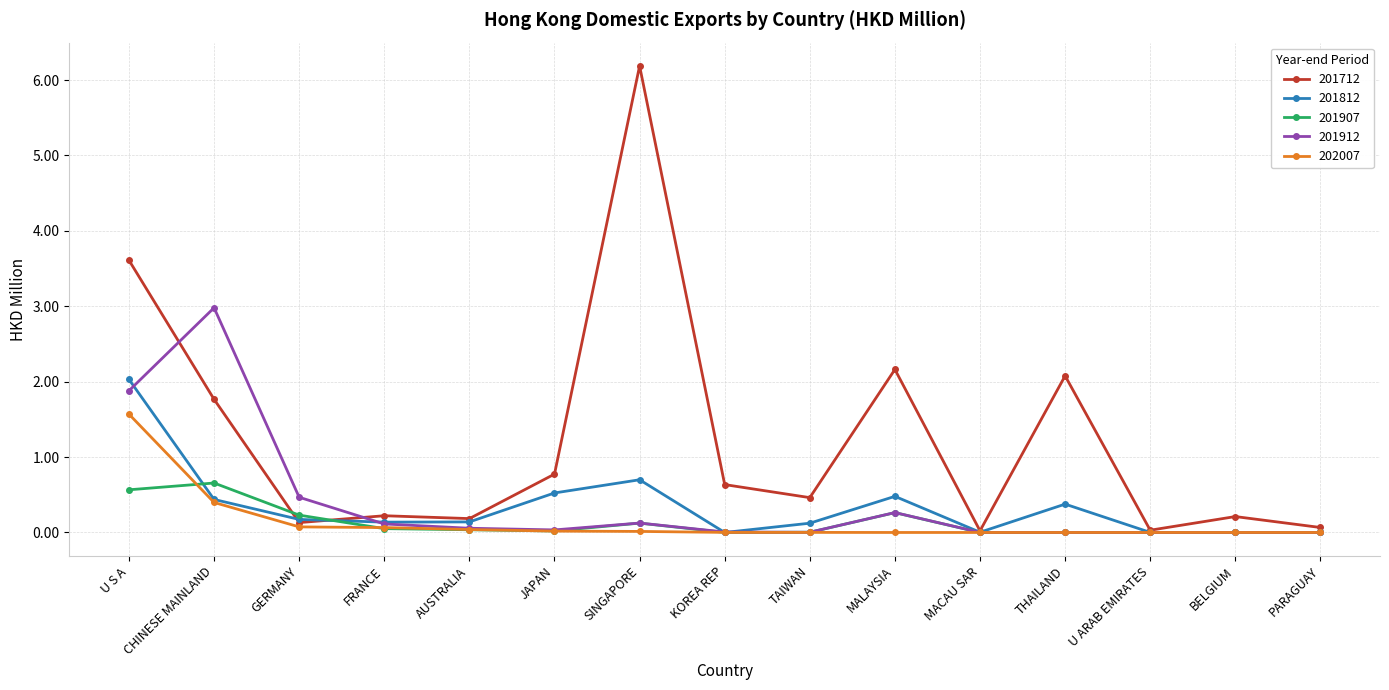

At which category is the sum across all series the highest?

U S A